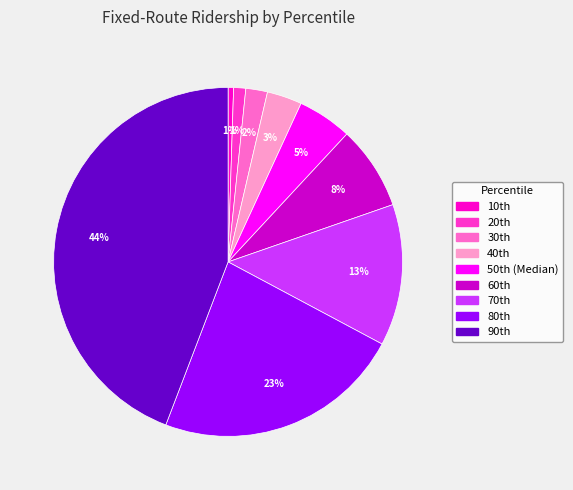

How many slices are in this pie chart?

9